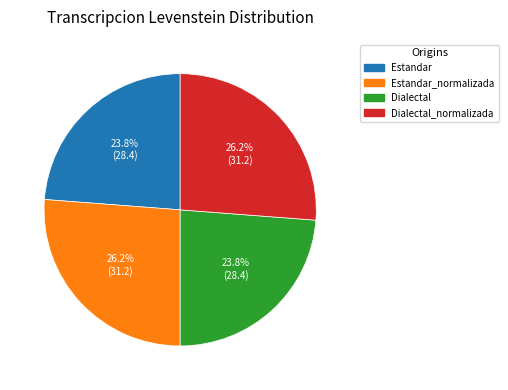

To the nearest percent, what is the difference between the Dialectal and Estandar_normalizada slice percentages?

2%